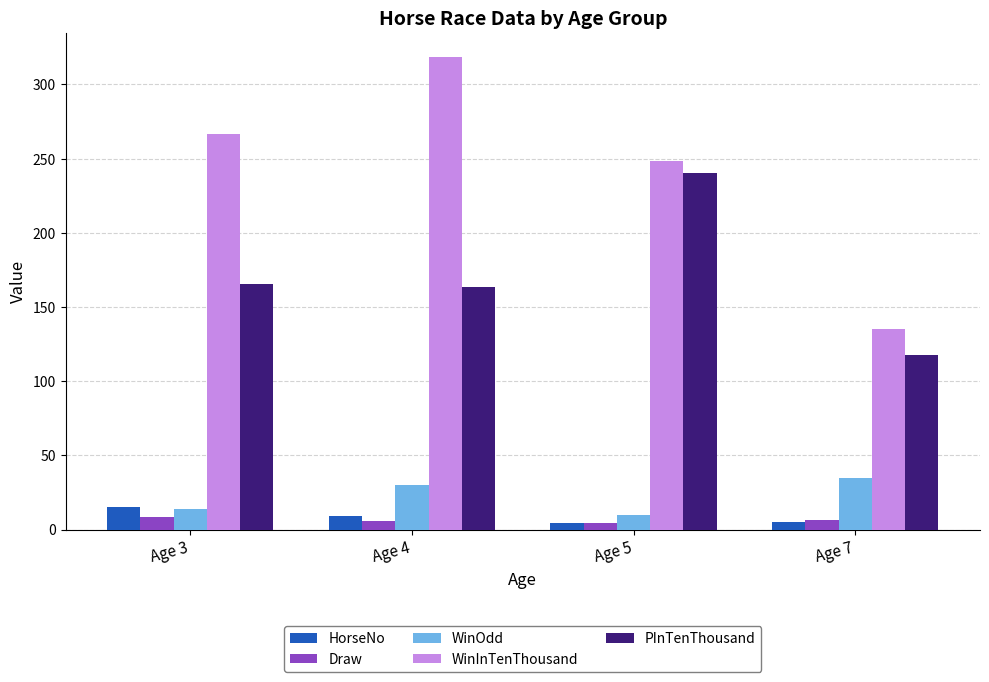

At Age 4, list the series in order from smallest to largest.

Draw, HorseNo, WinOdd, PInTenThousand, WinInTenThousand